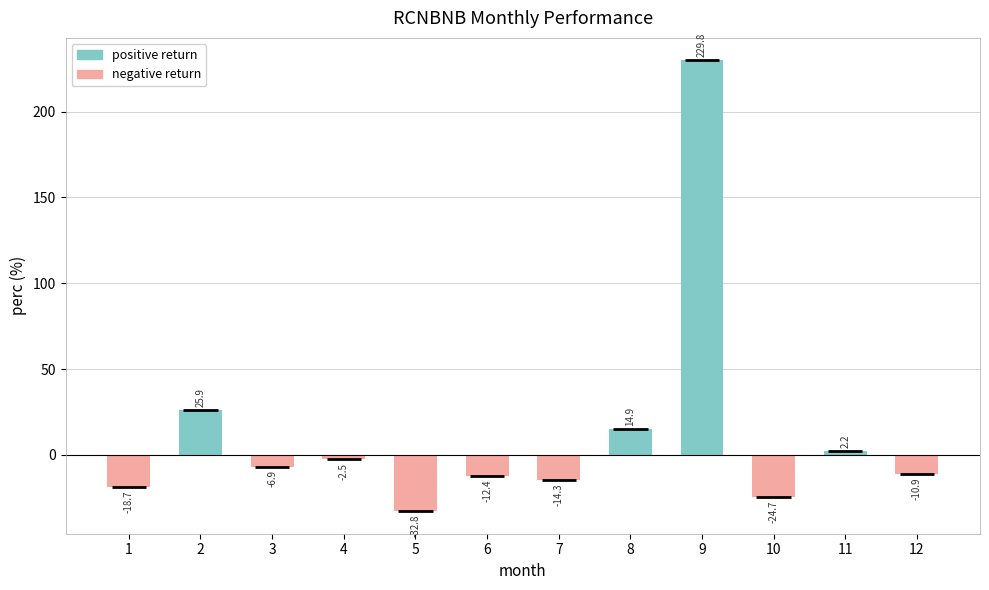

Which series has the largest total across all categories?

positive